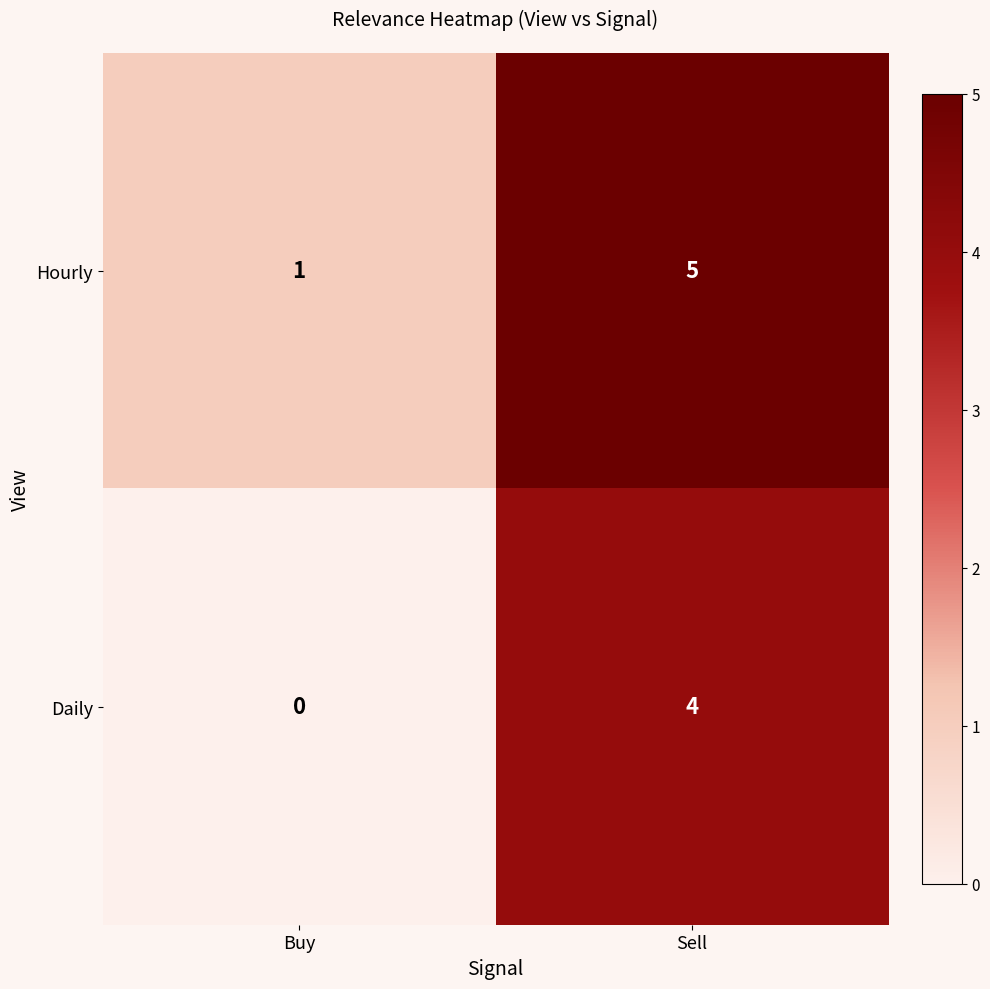

Reading right to left, extract all data points from this chart.

Hourly: Sell=5	Buy=1
Daily: Sell=4	Buy=0